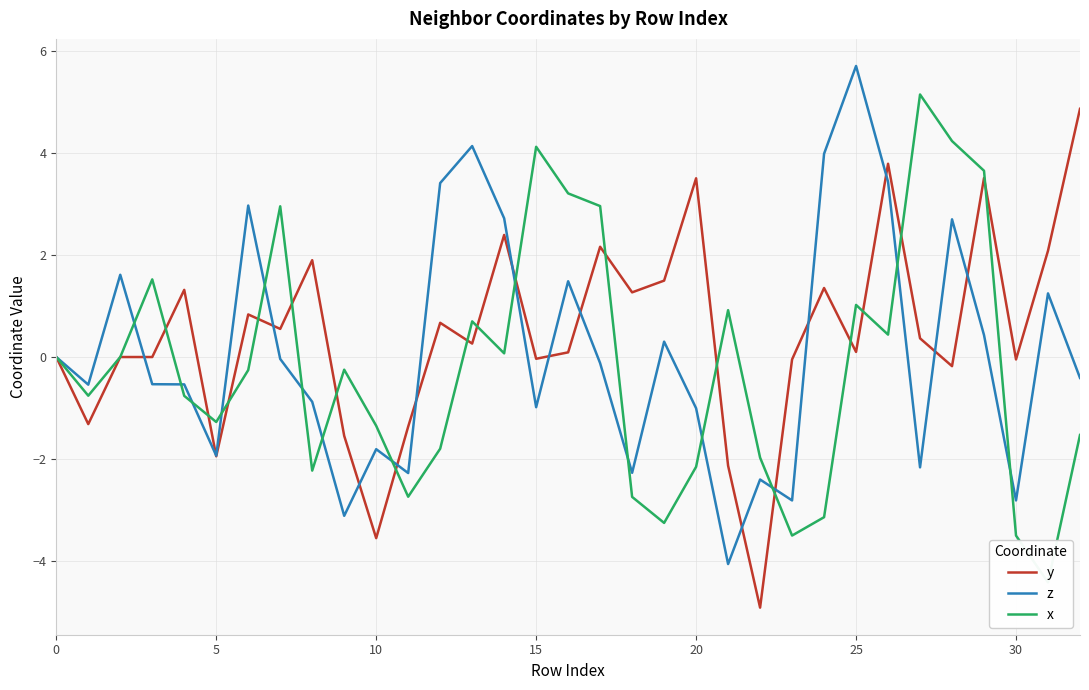

The y series shows -3.5 at 10. True or false?

True